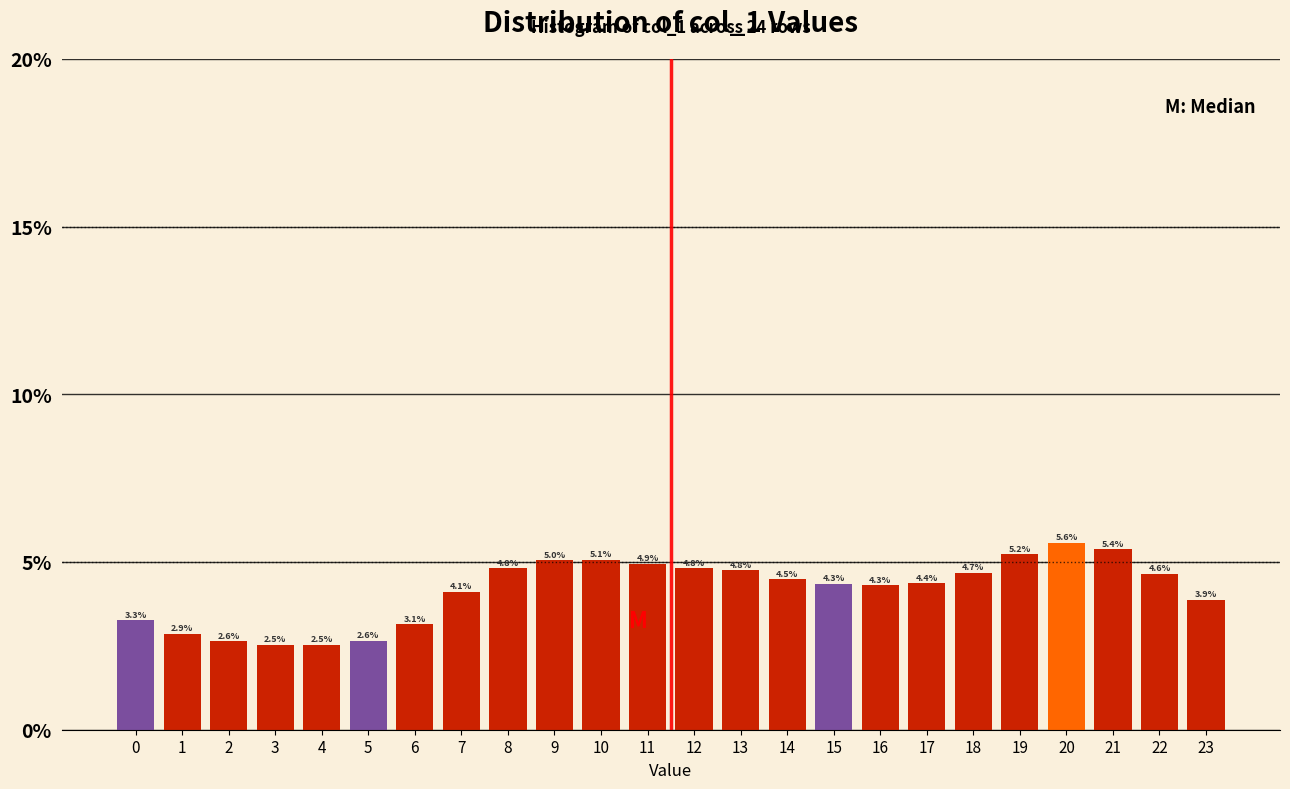

Reading left to right, transcribe all the data shown in this chart.

3.3	2.9	2.6	2.5	2.5	2.6	3.1	4.1	4.8	5.0	5.1	4.9	4.8	4.8	4.5	4.3	4.3	4.4	4.7	5.2	5.6	5.4	4.6	3.9